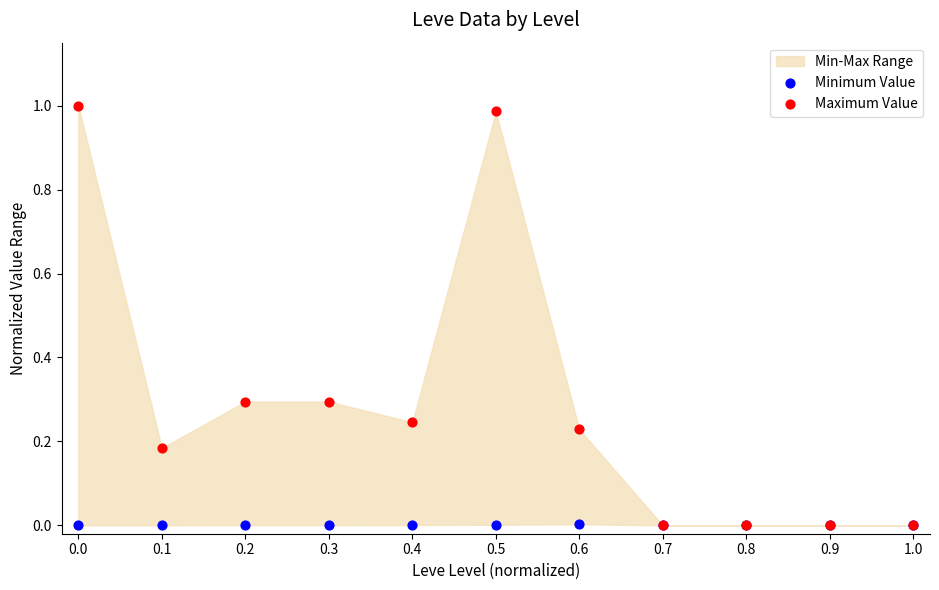

Which series has the largest Y range (max minus min)?

Maximum Value